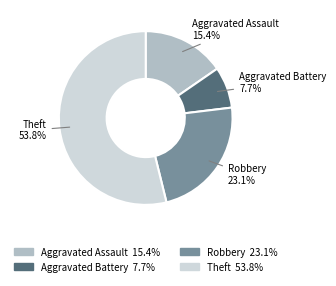

Count the number of slices in the pie.

4